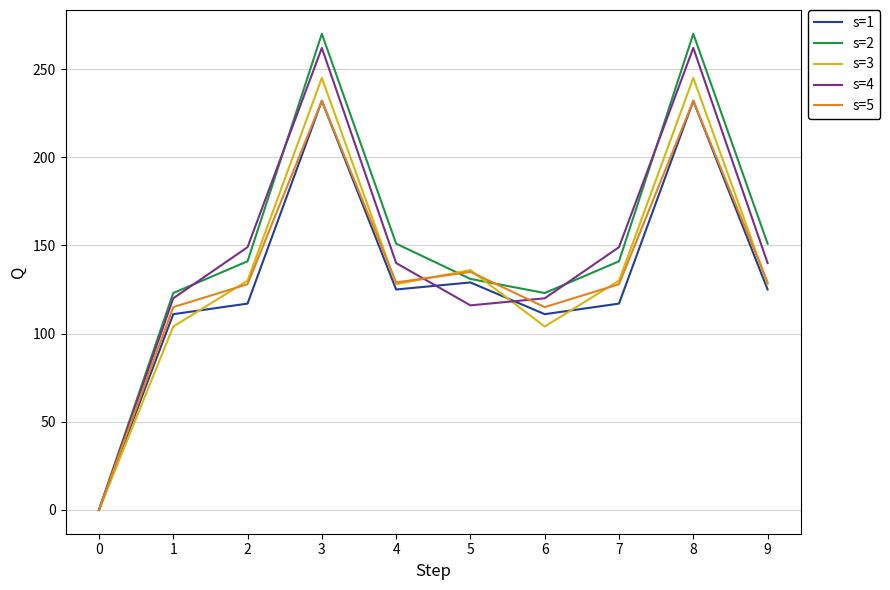

Which series has the largest range (max minus min)?

s=2